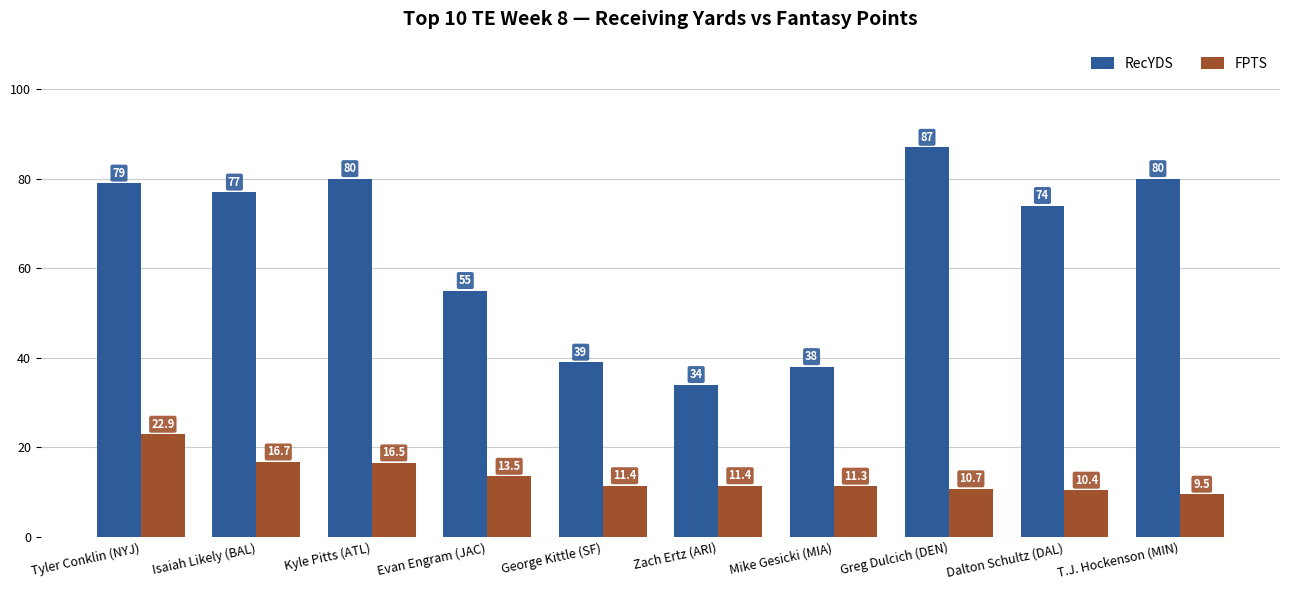

What is the total value across all series at Zach Ertz (ARI)?

45.4